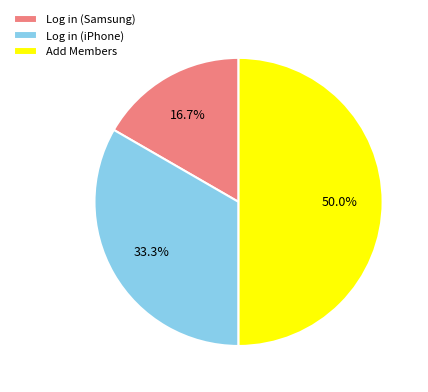

Which slice is the largest?

Add Members